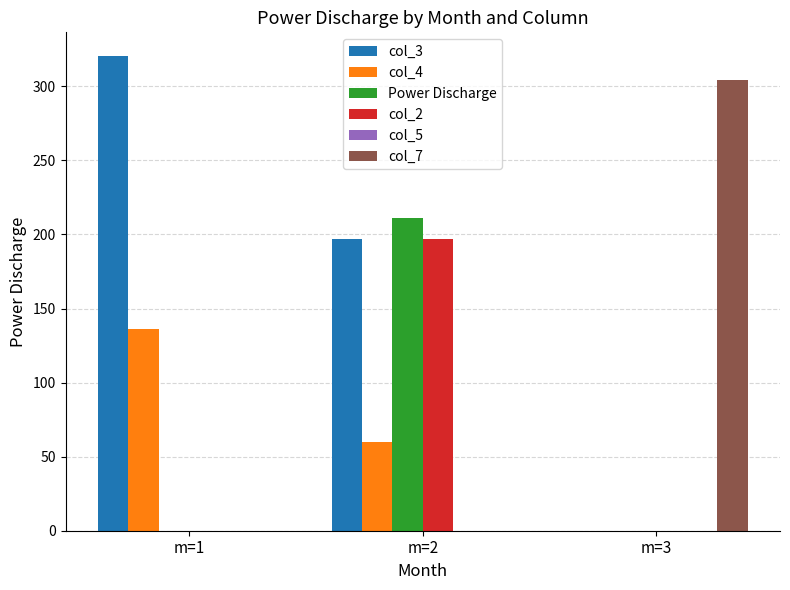

Which category has the highest value in the col_3 series?

m=1